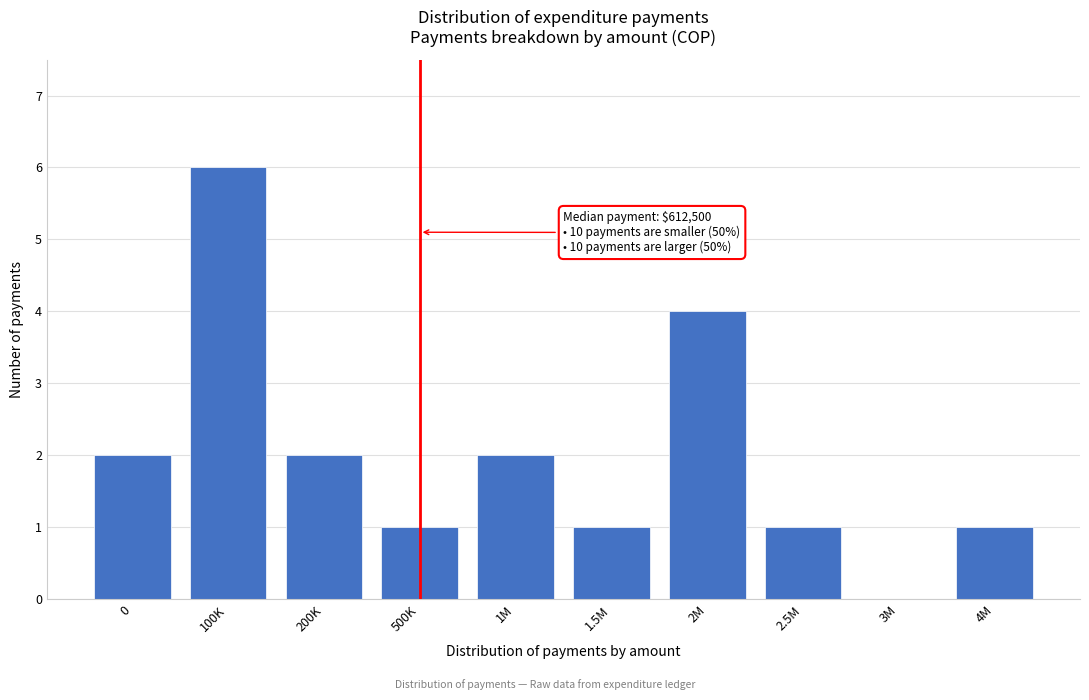

Reading left to right, transcribe all the data shown in this chart.

0=2	100K=6	200K=2	500K=1	1M=2	1.5M=1	2M=4	2.5M=1	3M=0	4M=1